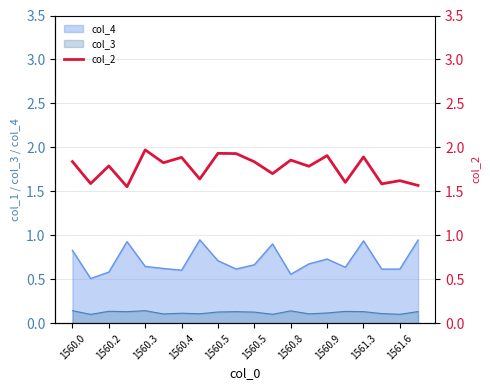

How many interior local valleys (lower than both neighbors) does the data have?

8